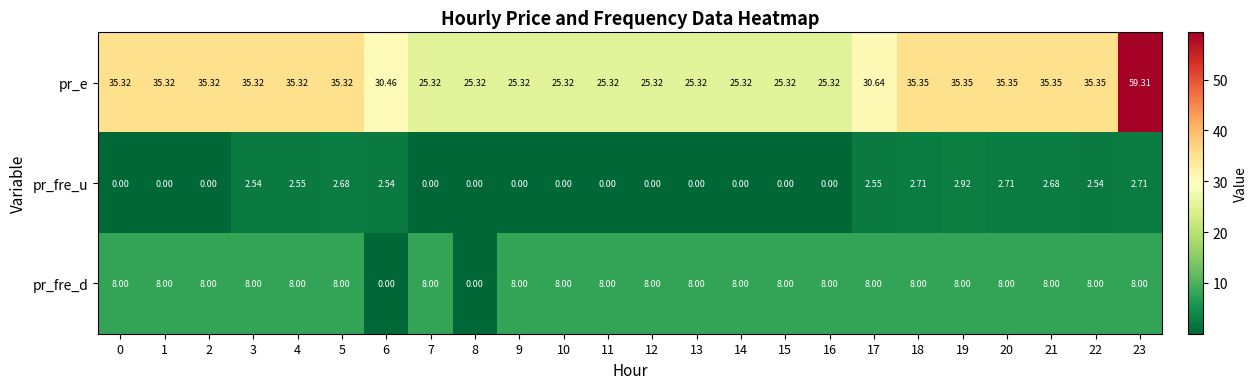

Which series has the largest total across all categories?

pr_e